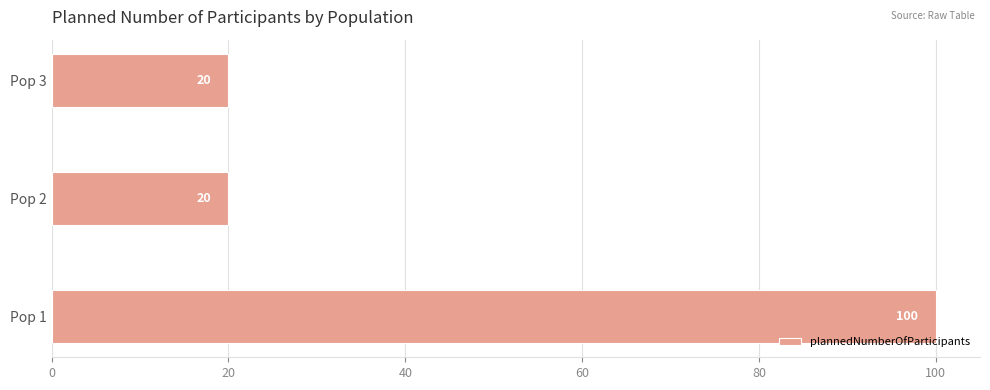

Reading top to bottom, list all the values displayed in this chart.

Pop 3=20	Pop 2=20	Pop 1=100